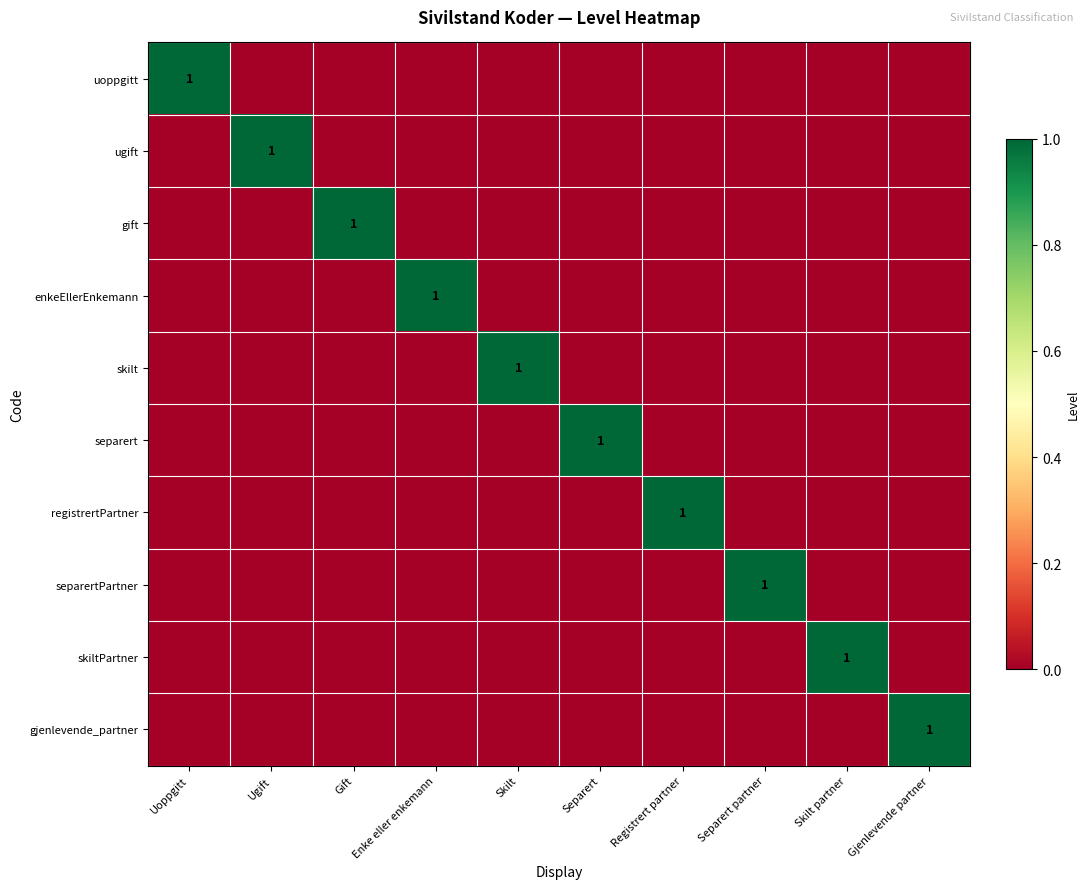

What is the spread (max minus min) of values at Gjenlevende partner?

1